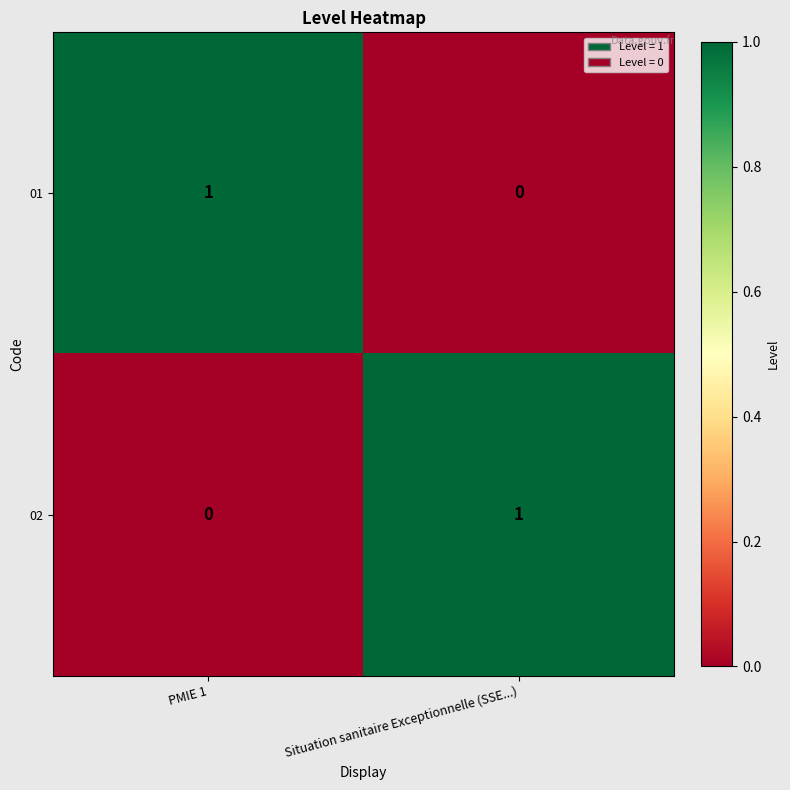

How many categories are shown in the chart?

2